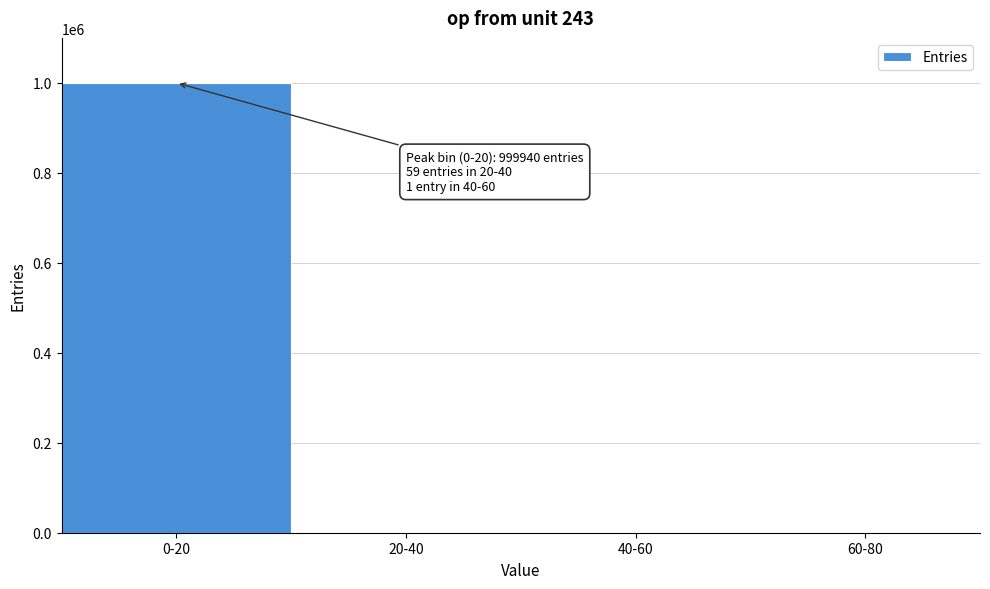

At which category does the chart reach its peak across all series?

0-20